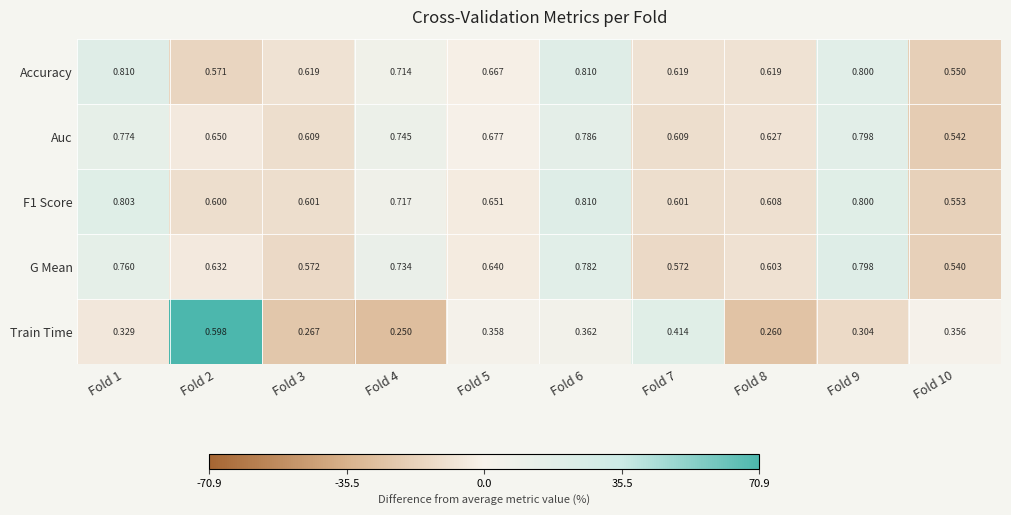

Which series has the widest spread of values?

Train Time